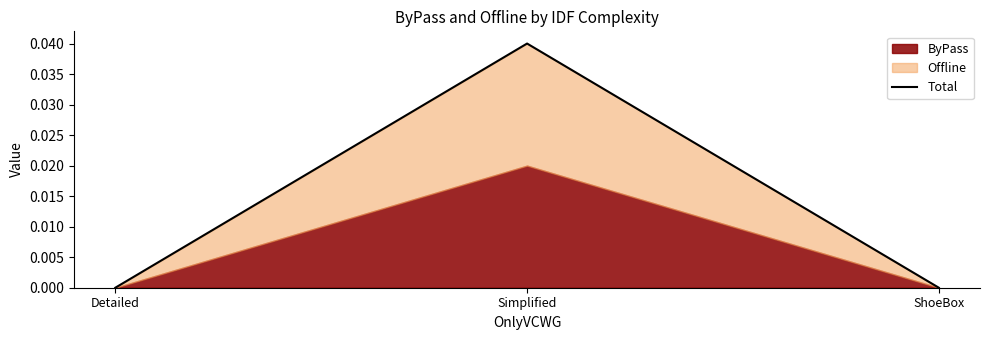

Count the values in the range 0 to 1.

3